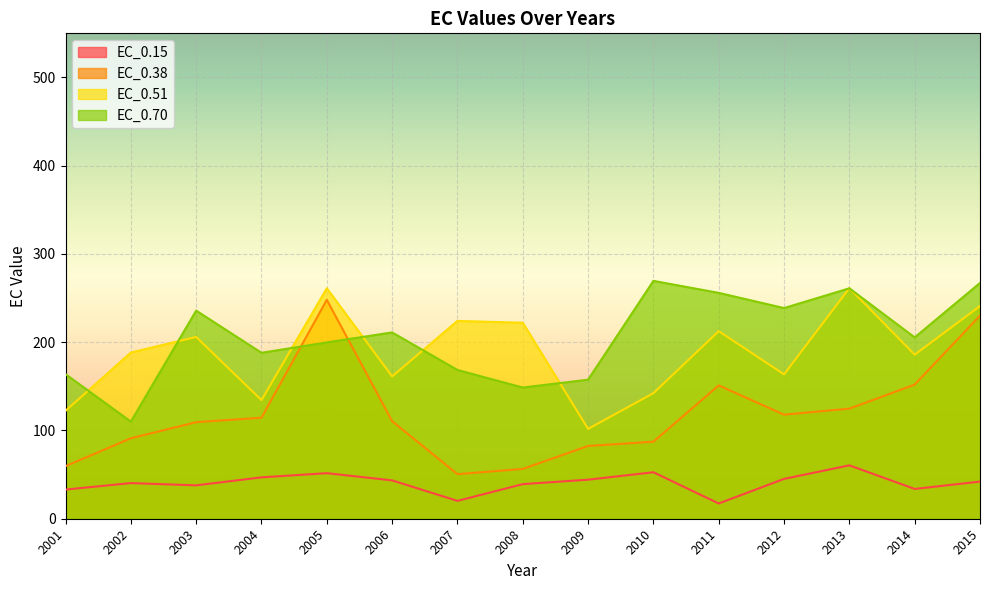

Where is the first local maximum for EC_0.70?

2003